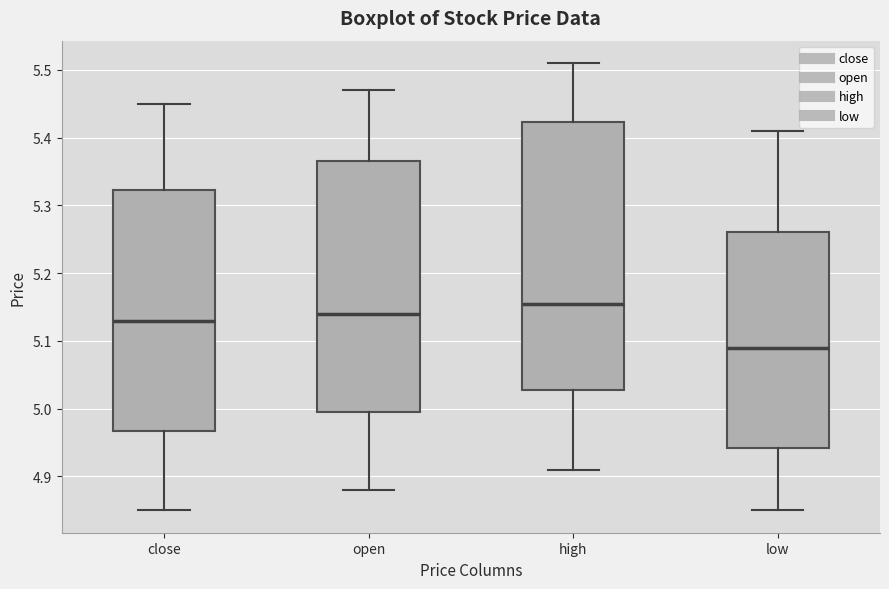

Where does the lower whisker of the box for open end on the y-axis? The values are not printed on the chart, so give them approximately, as read against the axis.

4.88